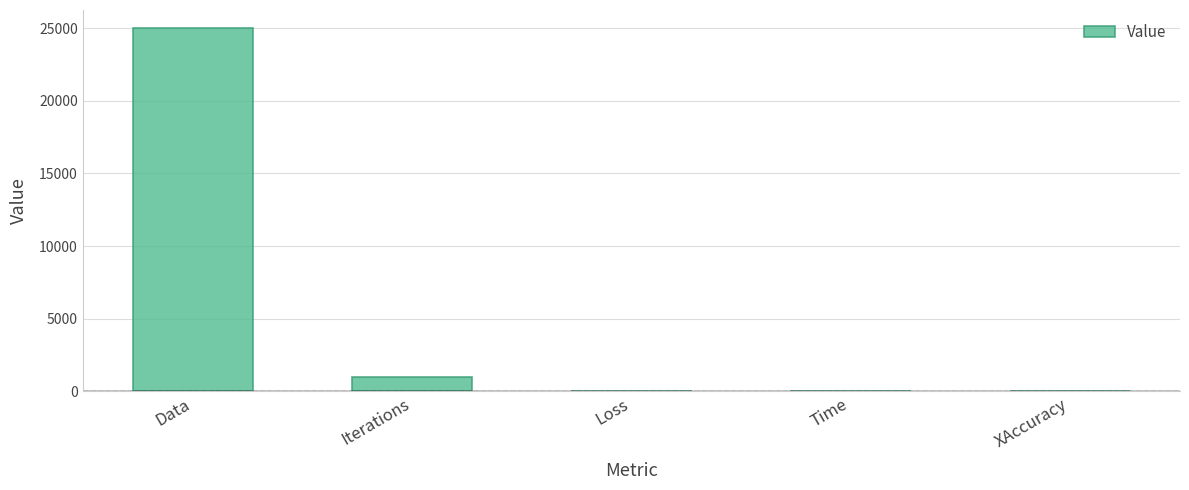

What is the sum of all values?

26012.3